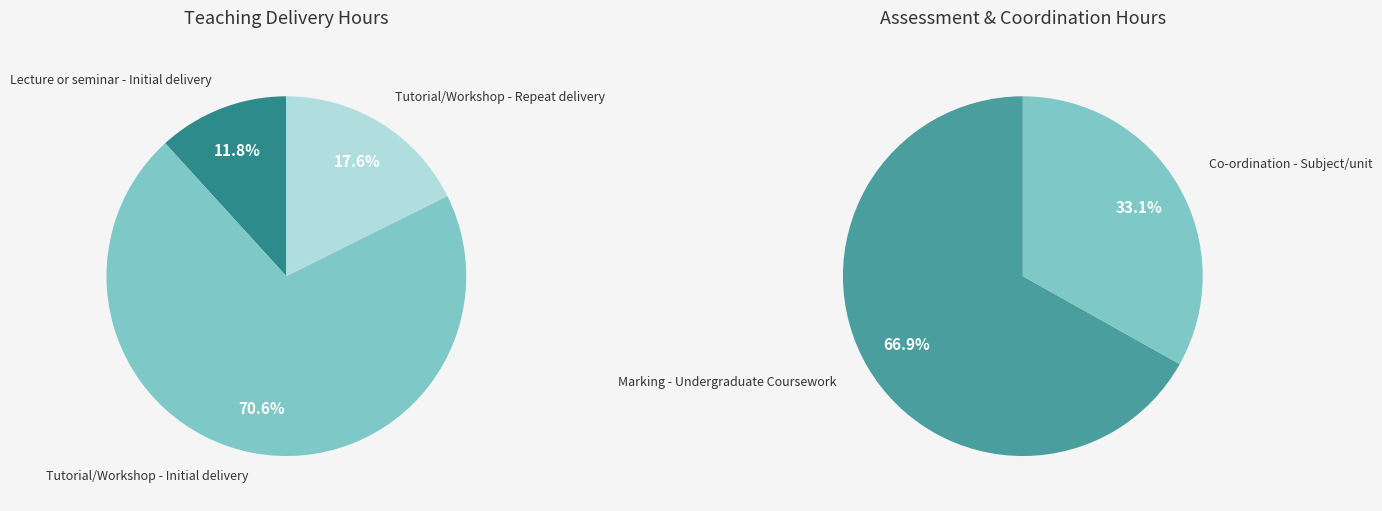

How many slices are in this pie chart?

3